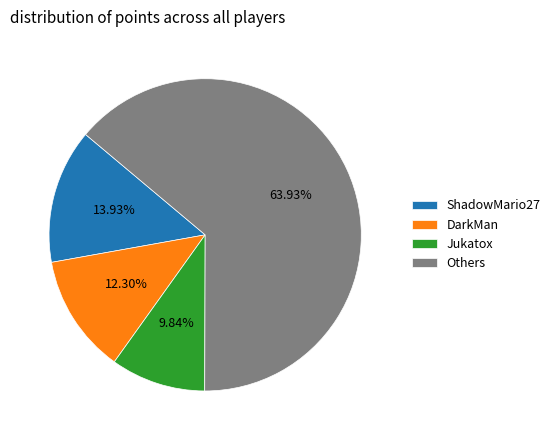

How many slices are in this pie chart?

4